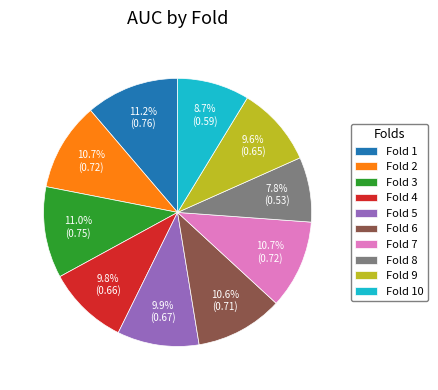

True or false: Fold 7 accounts for 11% of the total.

True